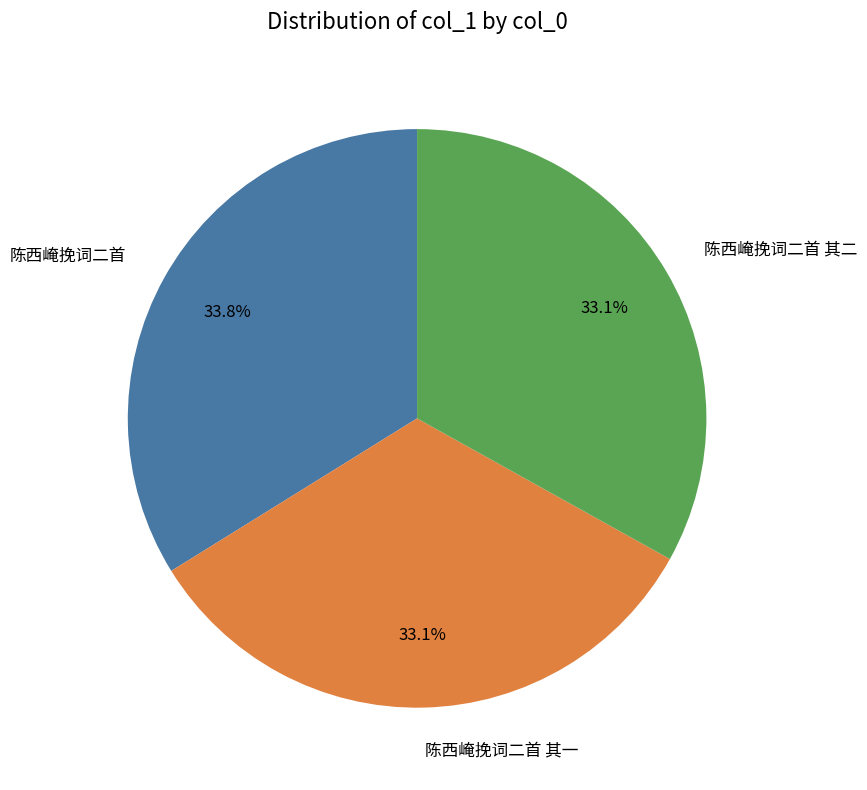

What is the largest slice in the pie chart?

陈西崦挽词二首